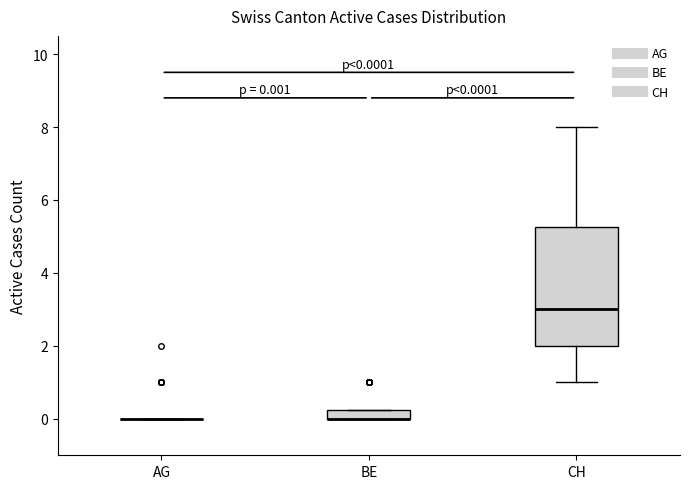

Comparing the boxes themselves (not the whiskers), which one is the tallest?

CH